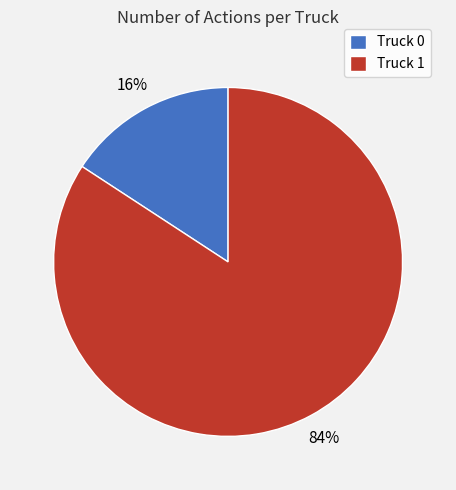

Which category accounts for the majority?

Truck 1